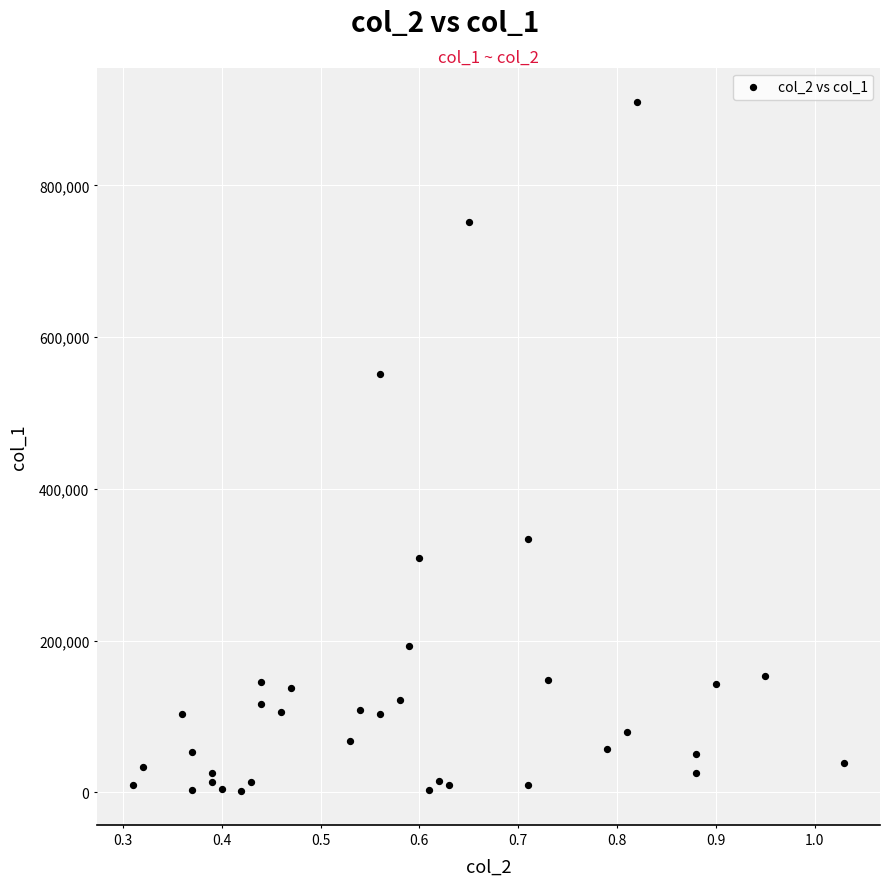

What Y value in the scatter plot is closest to 456000?

551000